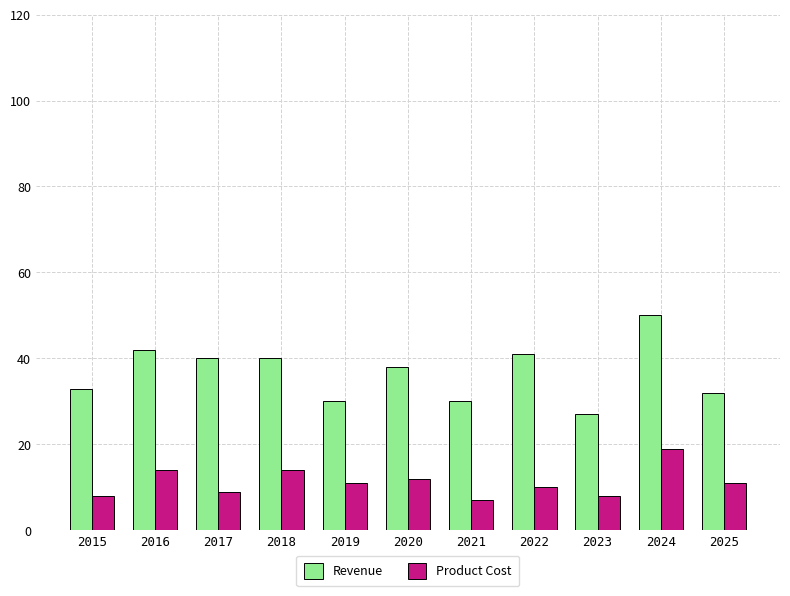

Where does the Revenue series first go above 38?

2016